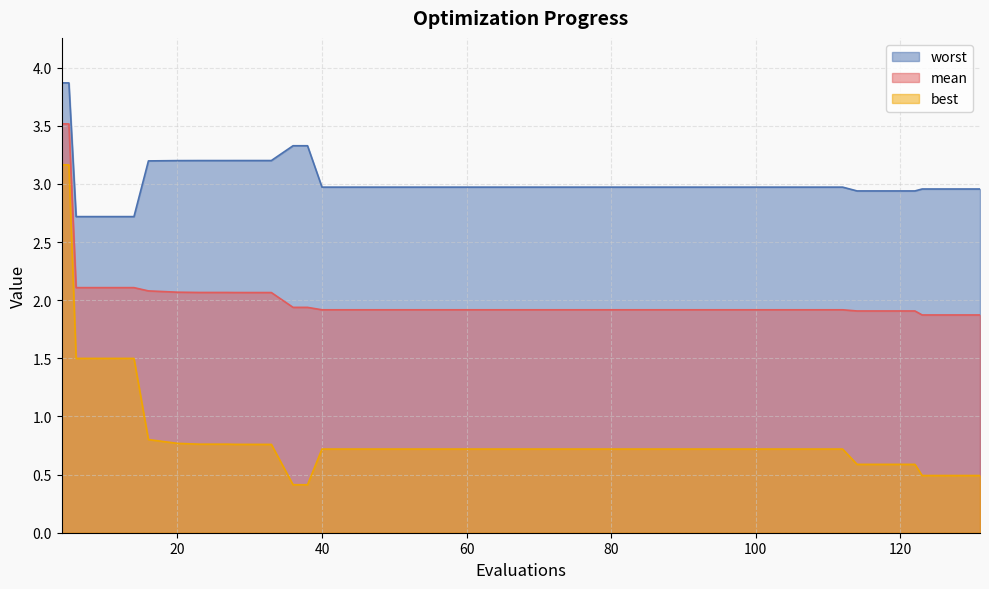

What is the greatest value displayed?

3.9